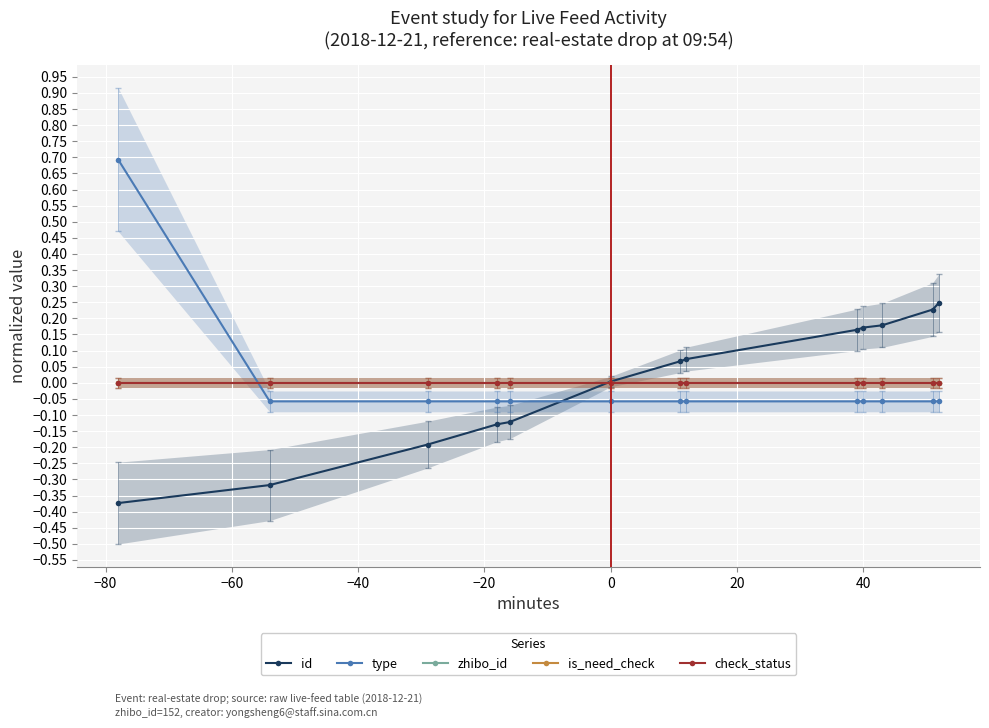

Which series ends up on top after the final intersection of zhibo_id and id?

id